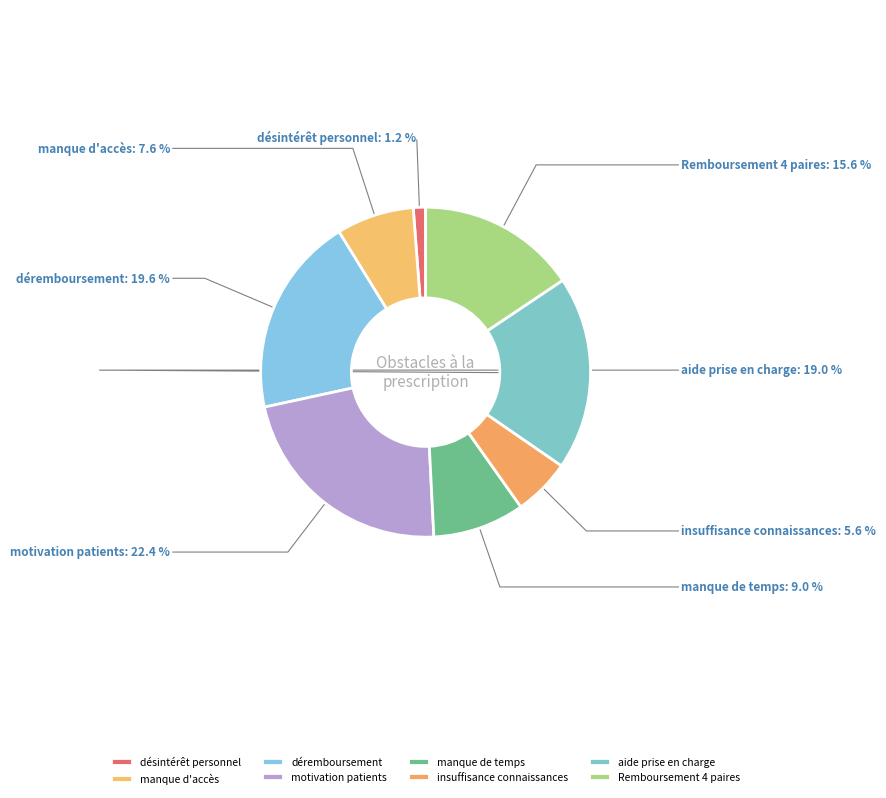

Is désintérêt personnel the majority of the pie?

No